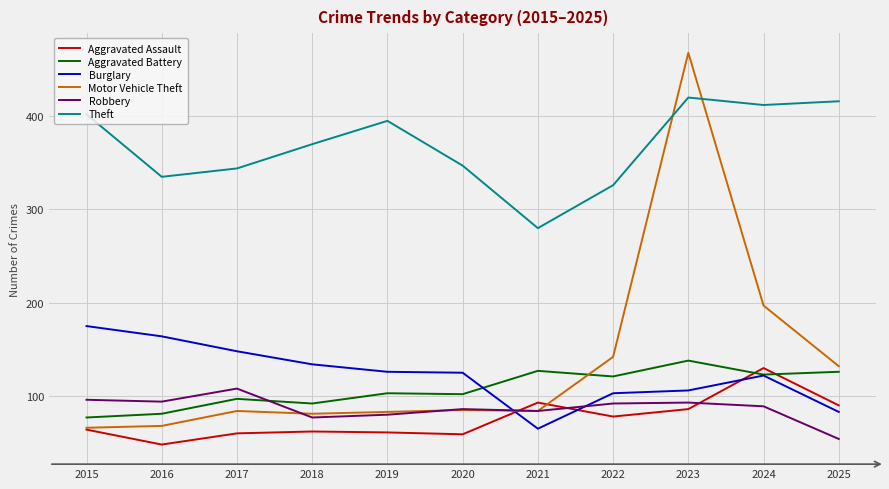

At which label is Aggravated Battery closest to 107?

2019